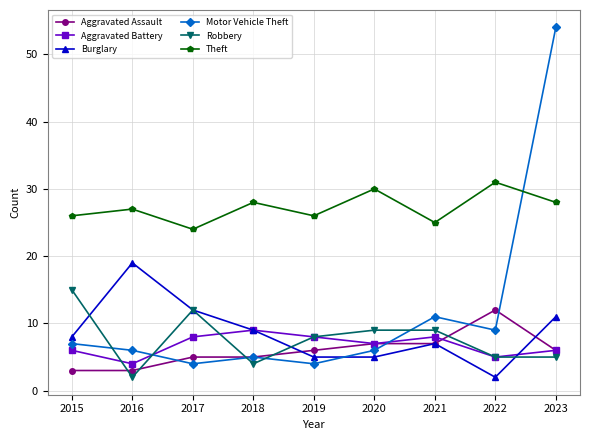

How many distinct data groups are displayed?

6